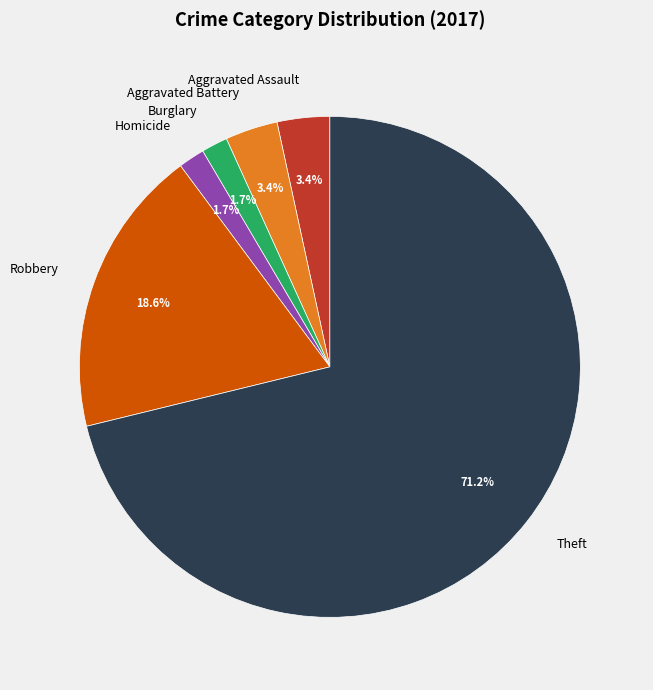

What percentage do Burglary and Aggravated Battery together represent?

5.1%